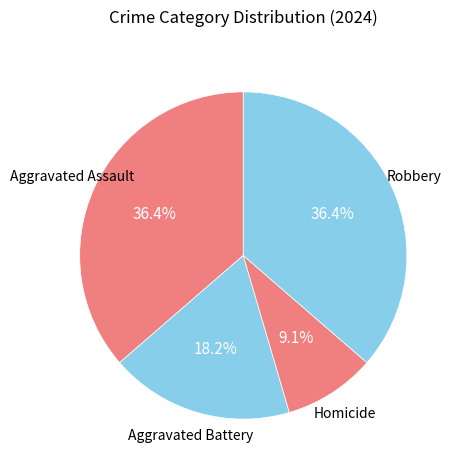

Does Aggravated Battery represent more than half of the total?

No